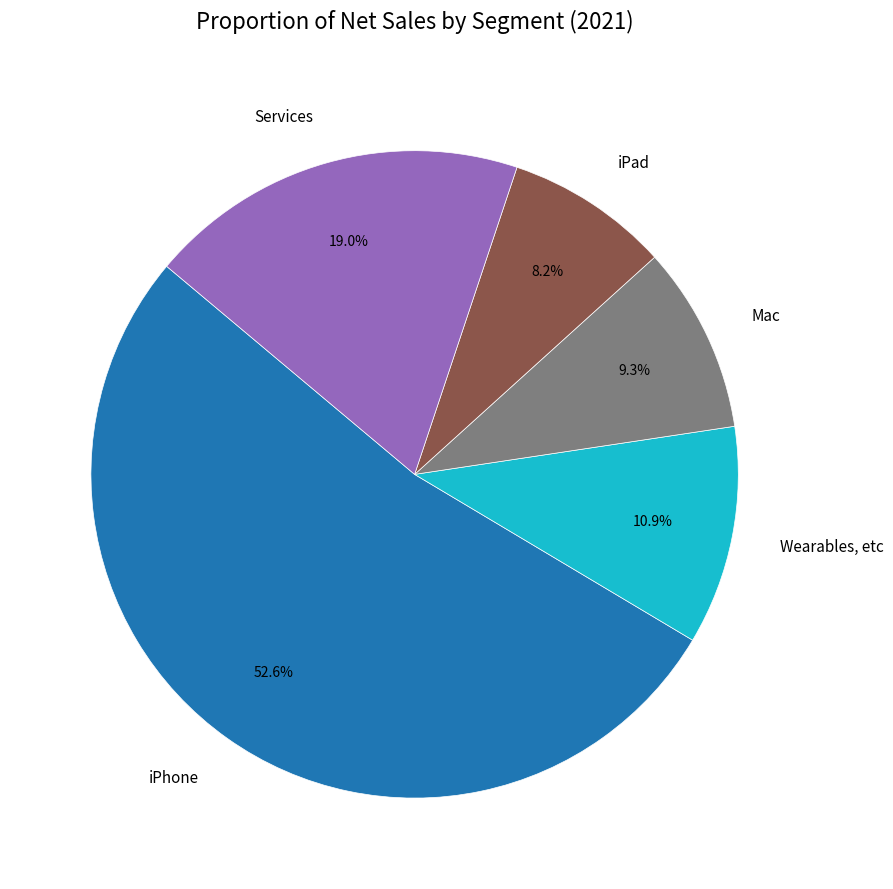

True or false: Wearables, etc accounts for 4% of the total.

False